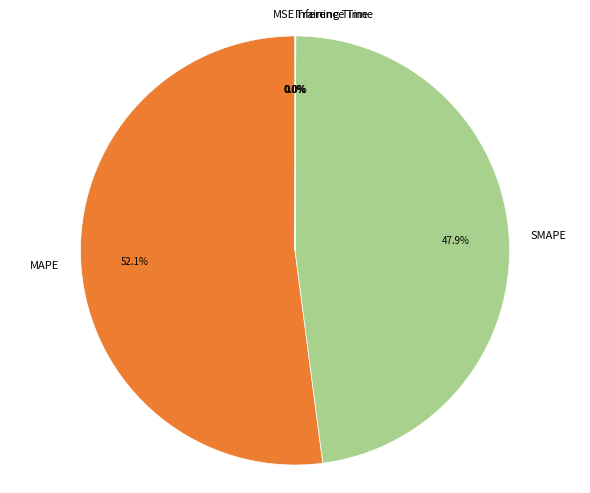

What is the largest slice in the pie chart?

MAPE